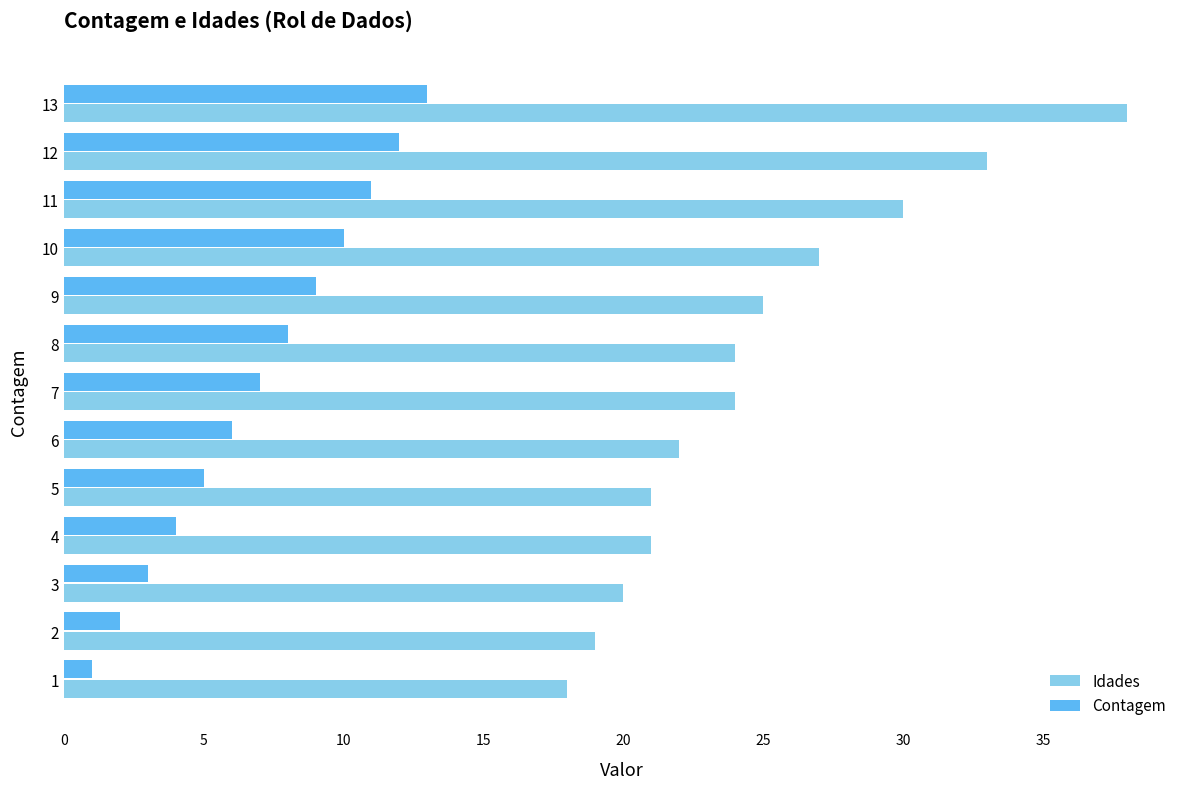

What is the sum of all Idades values?

322